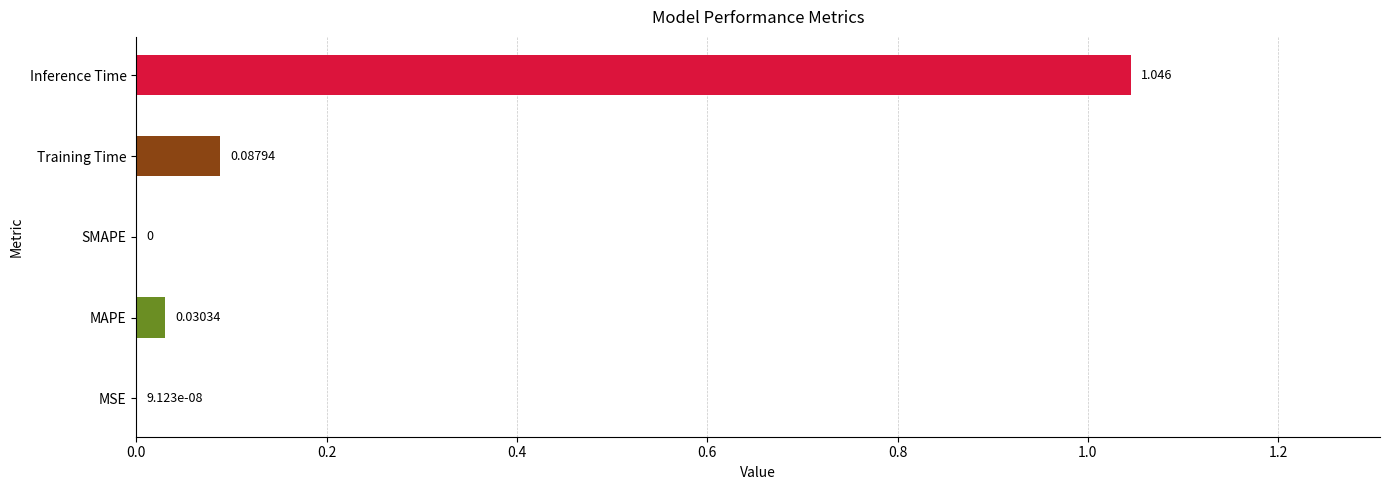

Which category has the highest value across all series?

Inference Time